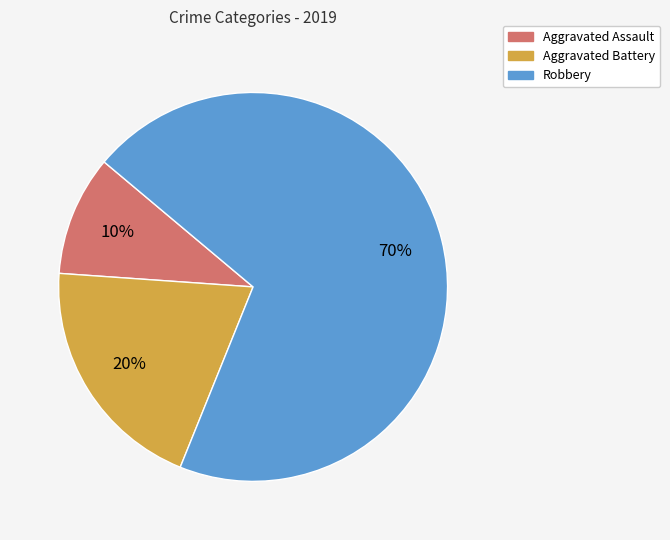

Count the number of slices in the pie.

3